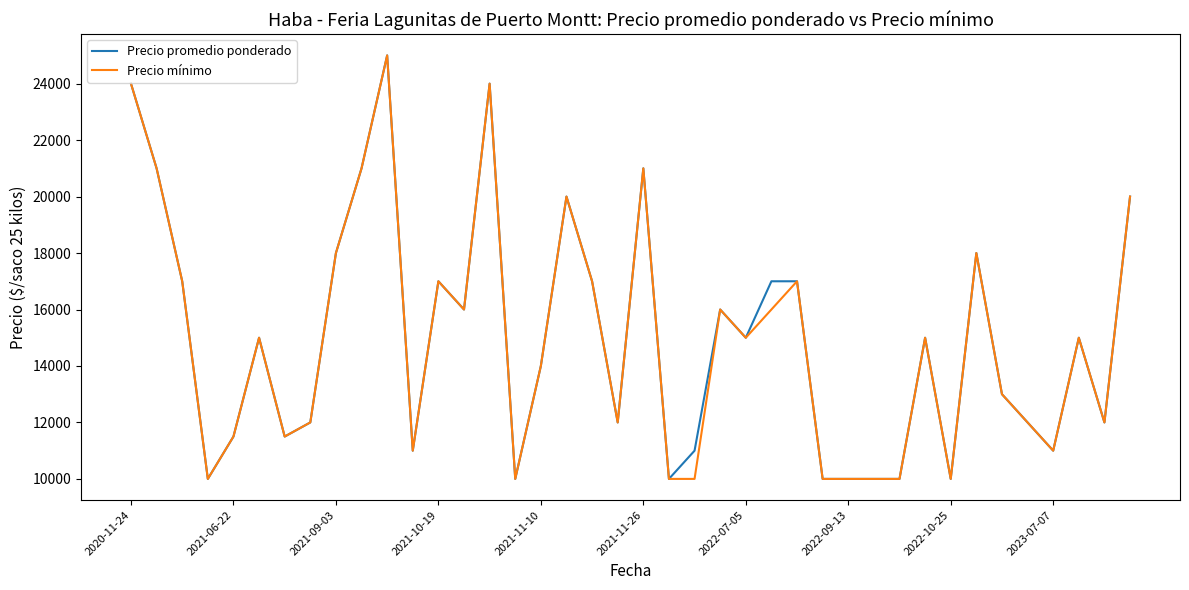

What is the maximum value for Precio mínimo?

25000